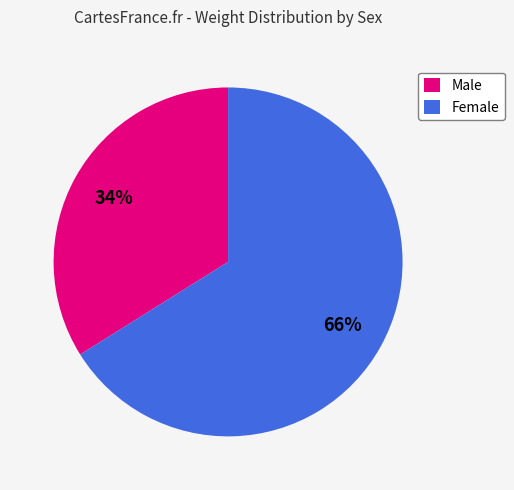

Rank the categories by value from lowest to highest.

Male, Female